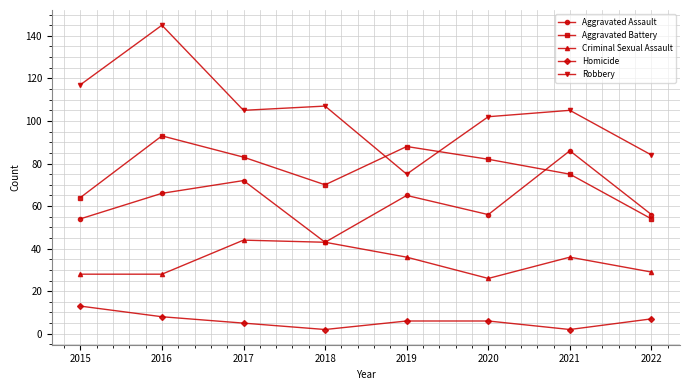

The value of Aggravated Battery at 2017 is 83. True or false?

True